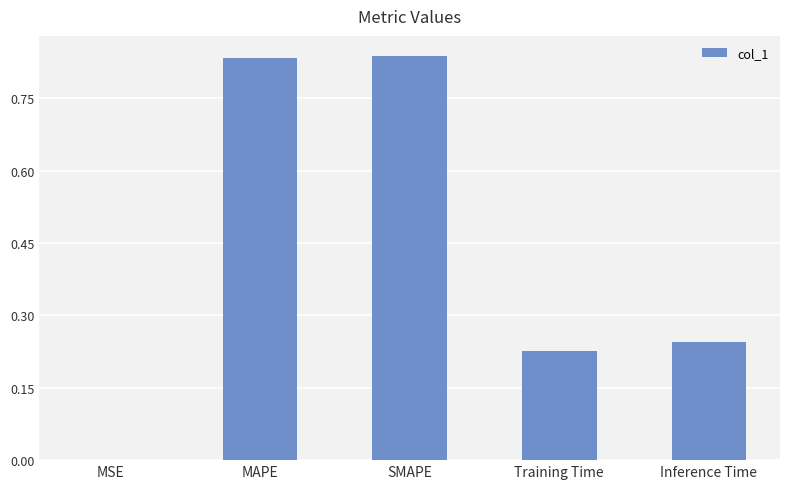

Does the chart contain stacked bars?

No